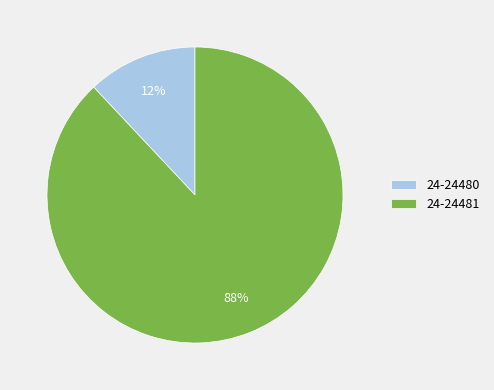

True or false: 24-24480 accounts for 17% of the total.

False